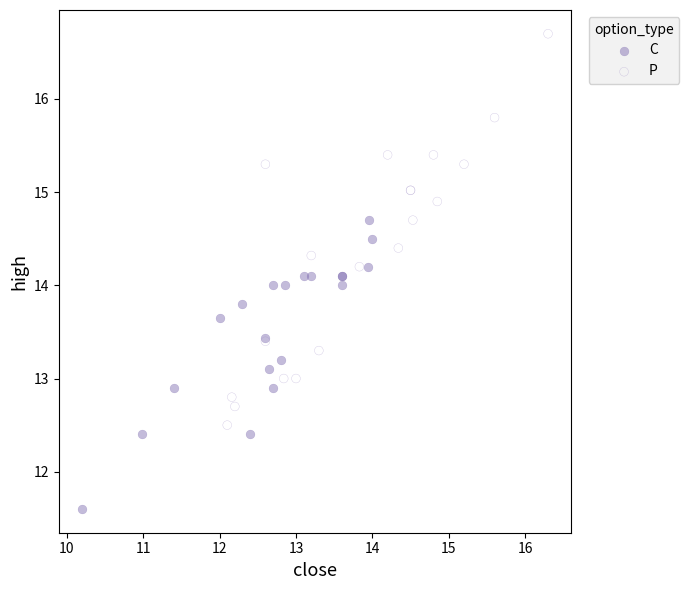

Which series contains the lowest Y value?

C